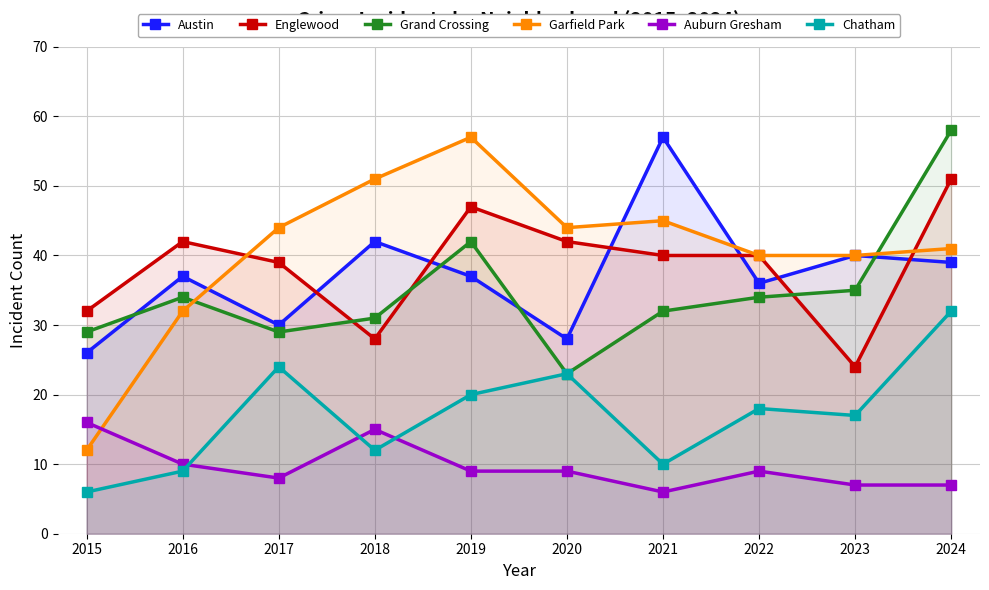

Is it true that Austin equals 28 at 2020?

True